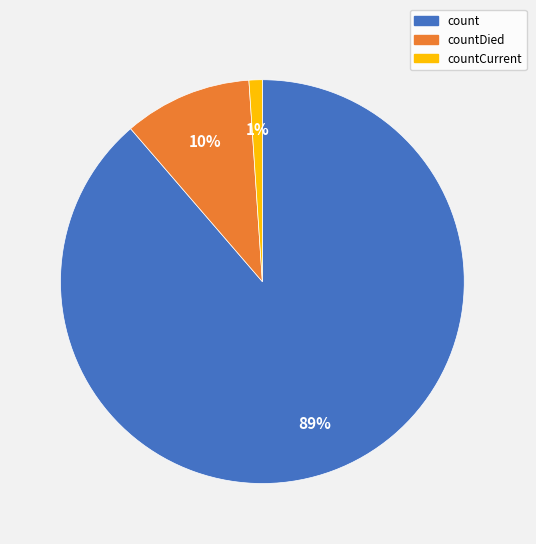

To the nearest percent, what is the difference between the largest and smallest slice percentages?

88%